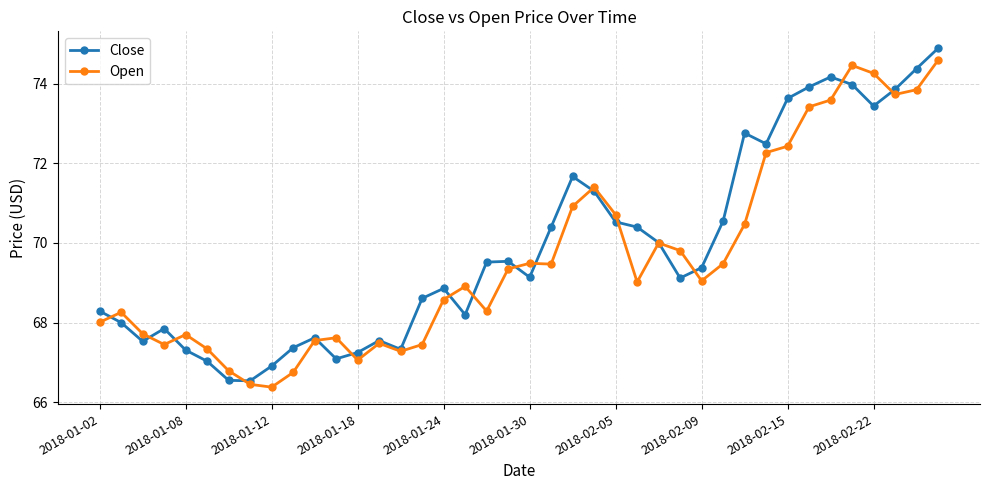

What is the minimum value for Close?

66.5